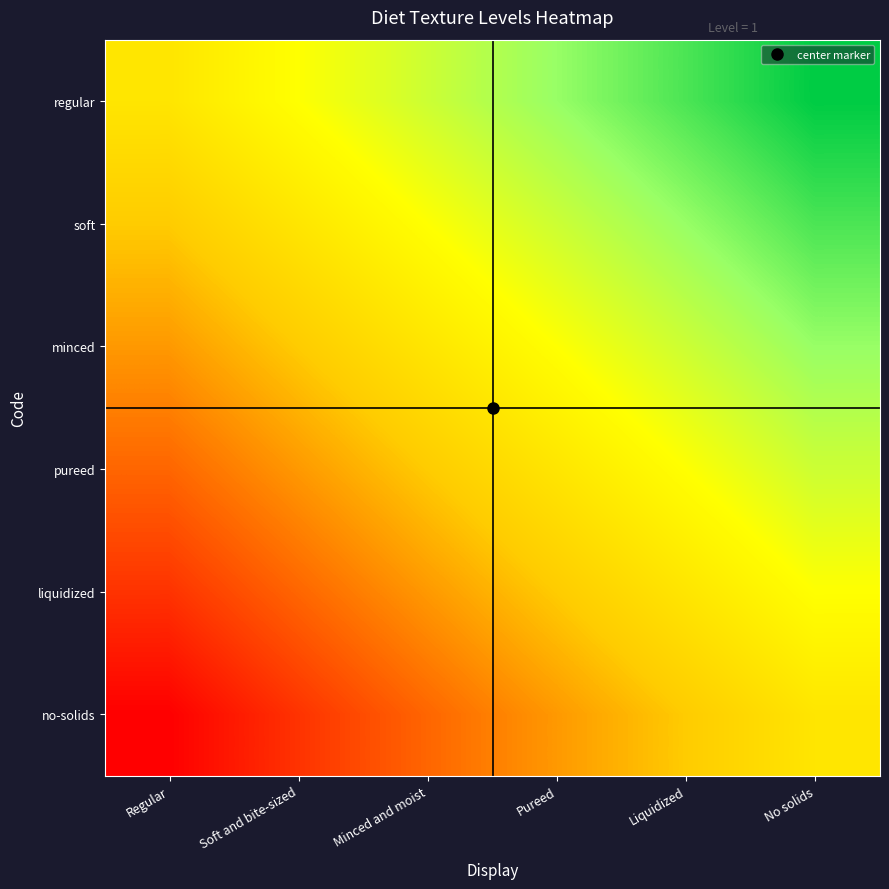

Which has a higher value, Regular or No solids?

No solids